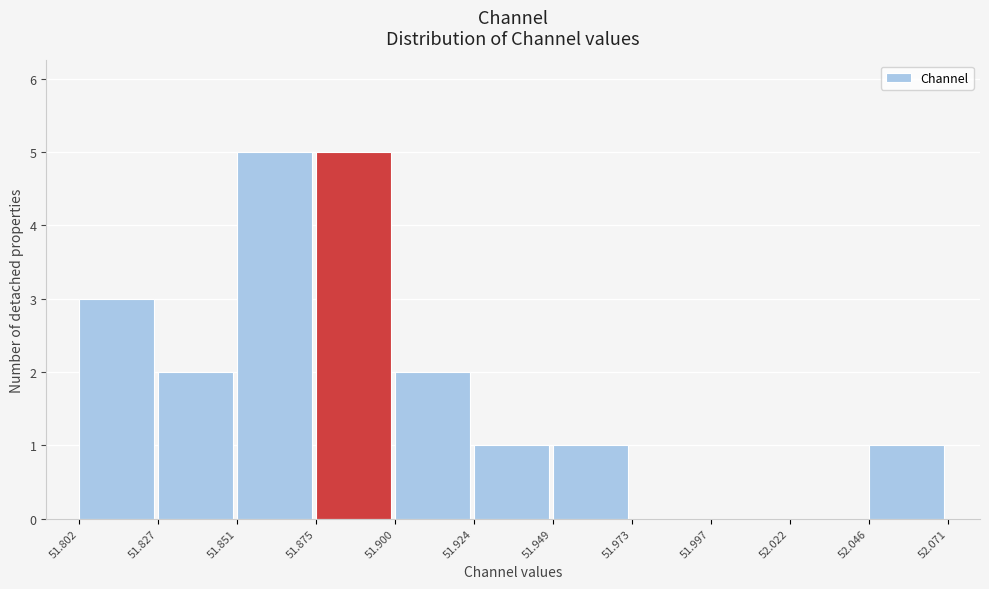

Reading left to right, transcribe this chart: for each bar, give the range it covers on the x-axis and its height. The values are not printed on the chart, so give them approximately, as read against the axis.

51.802 to 51.827: 3
51.827 to 51.851: 2
51.851 to 51.875: 5
51.875 to 51.900: 5
51.900 to 51.924: 2
51.924 to 51.949: 1
51.949 to 51.973: 1
51.973 to 51.997: 0
51.997 to 52.022: 0
52.022 to 52.046: 0
52.046 to 52.071: 1